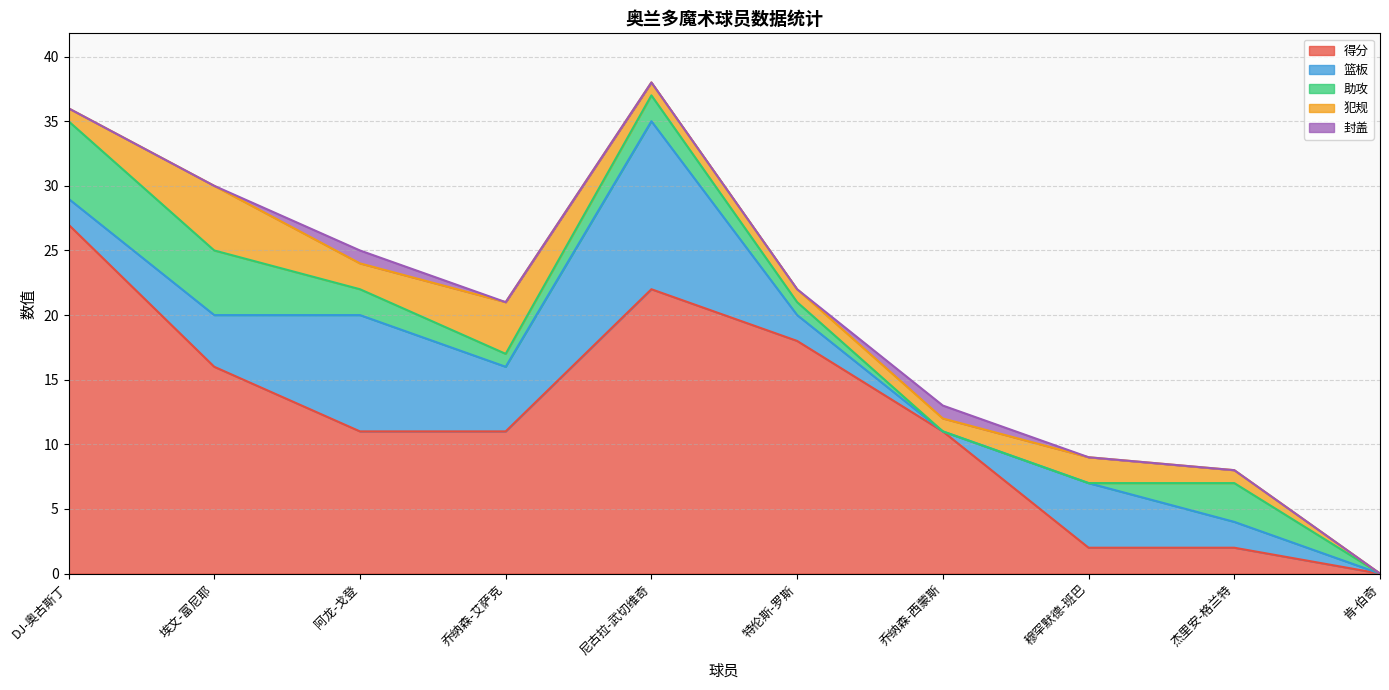

True or false: 犯规 has more than 2 interior local peaks.

True